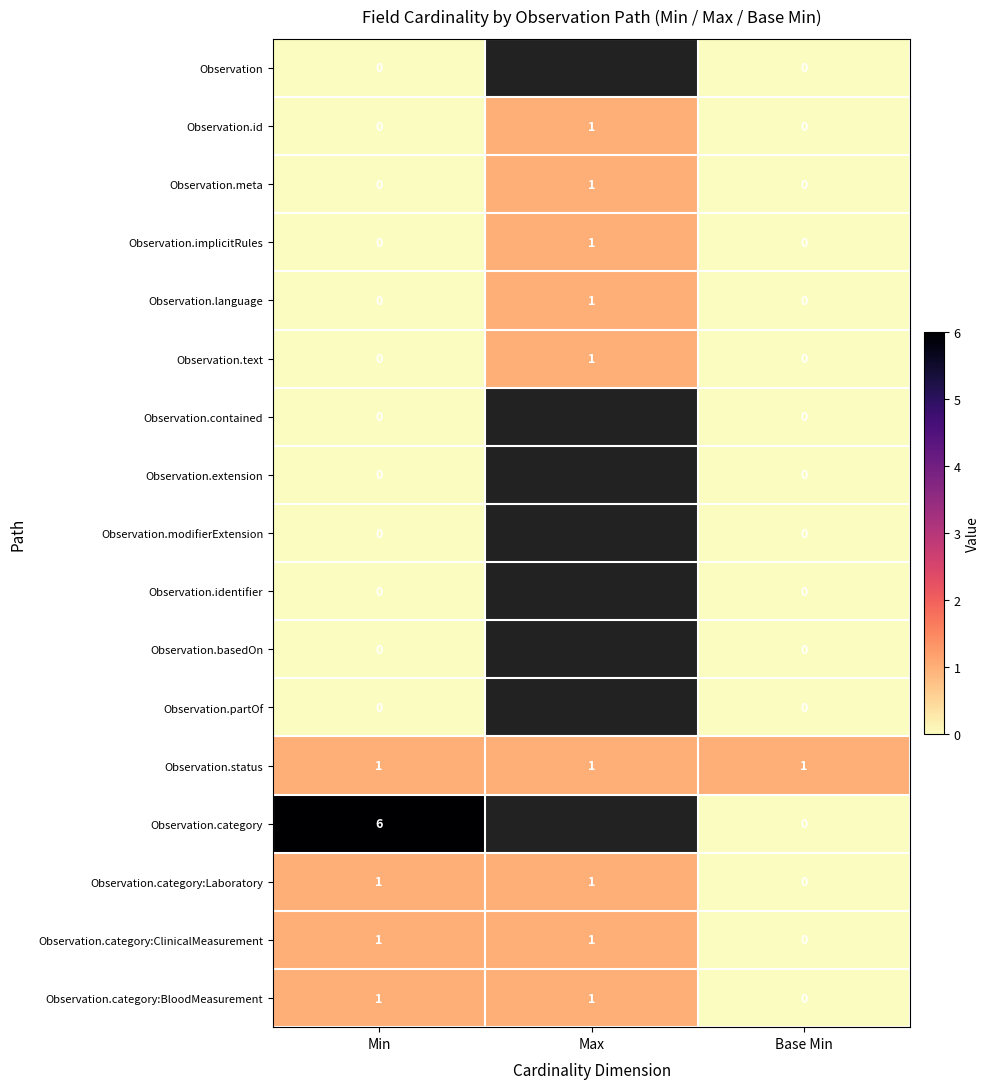

Count the number of data series in this chart.

17